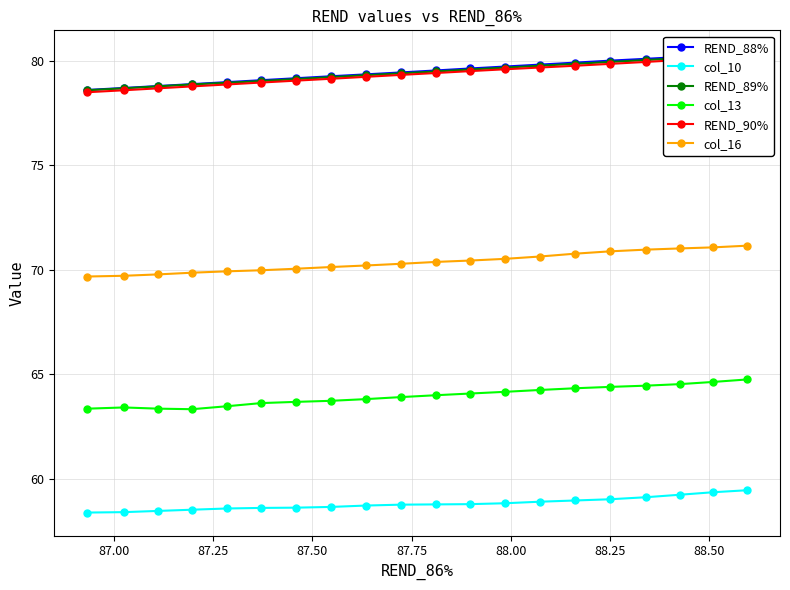

True or false: REND_88% and col_13 cross at least once.

False